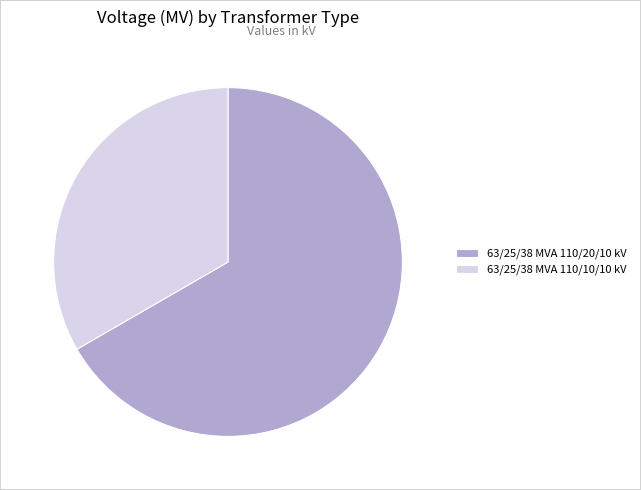

Which slice is the largest?

63/25/38 MVA 110/20/10 kV